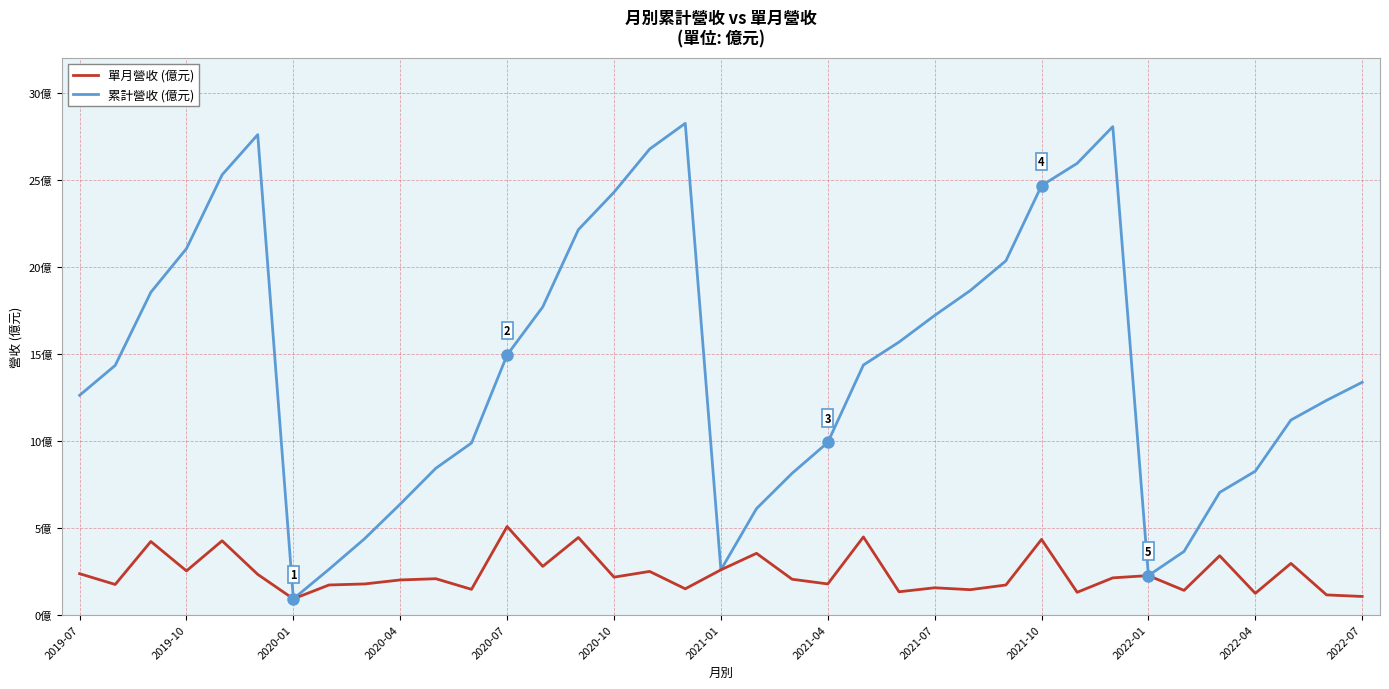

Does the chart display data point markers on the line(s)?

No